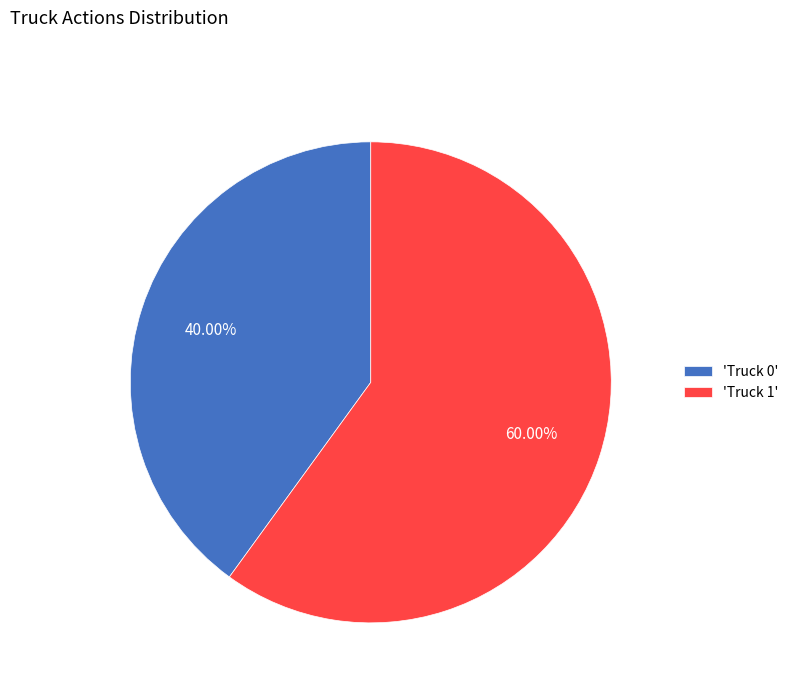

Combined, do 'Truck 0' and 'Truck 1' account for over 50%?

Yes